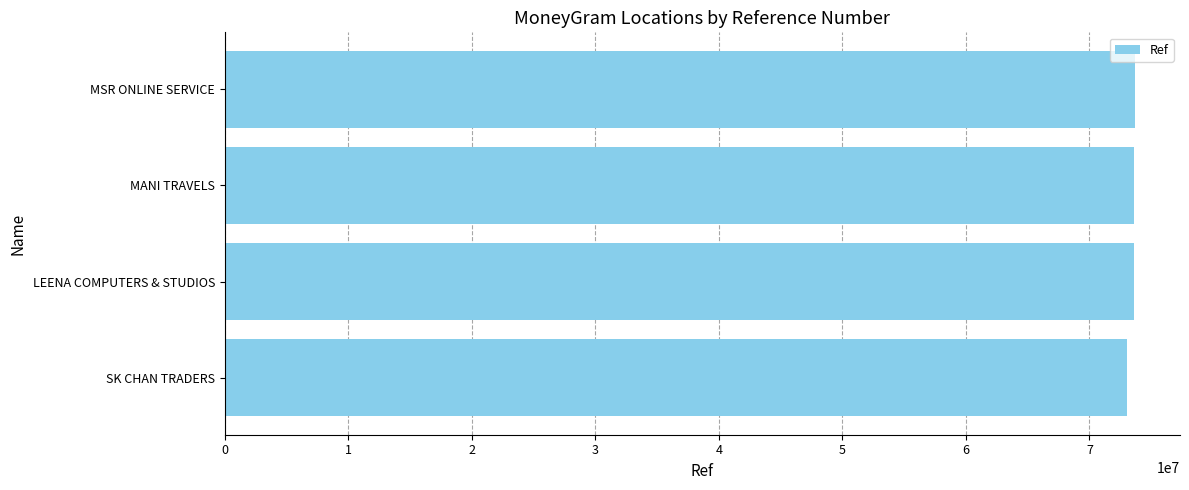

What is the average value?

73488944